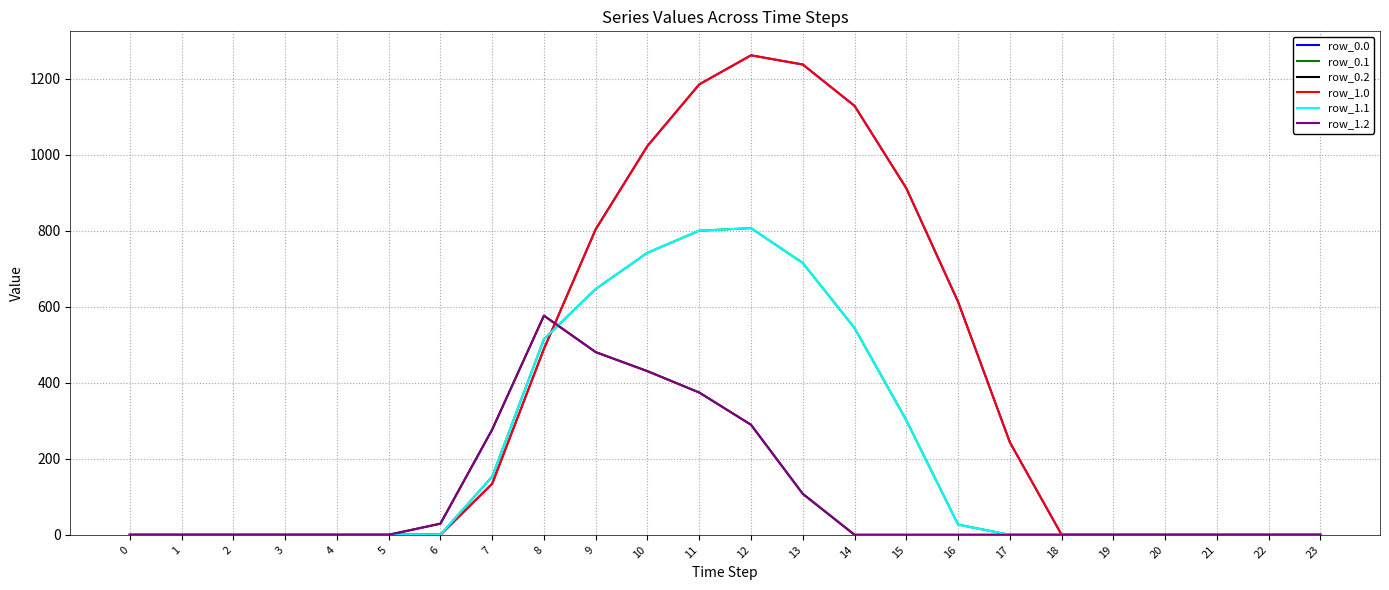

Is this an area chart (filled region under the line)?

No